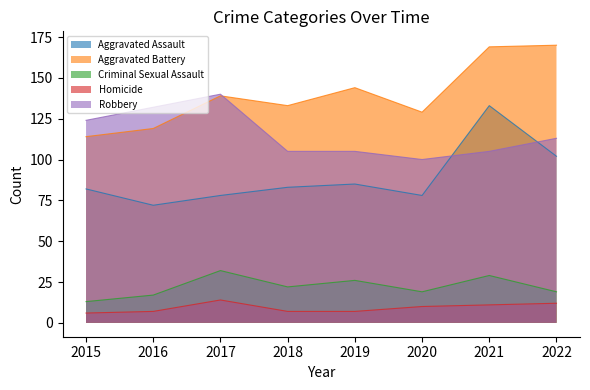

Reading left to right, list all the values displayed in this chart.

Aggravated Assault: 82	72	78	83	85	78	133	102
Aggravated Battery: 114	119	139	133	144	129	169	170
Criminal Sexual Assault: 13	17	32	22	26	19	29	19
Homicide: 6	7	14	7	7	10	11	12
Robbery: 124	132	140	105	105	100	105	113